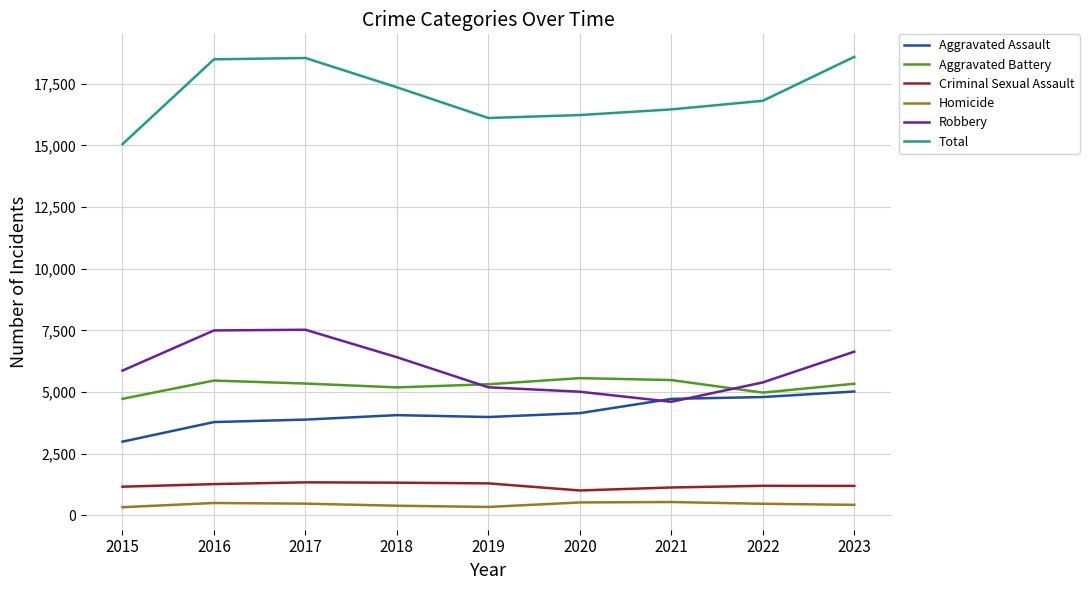

What is the difference between the highest and lowest values at 2021?

15928